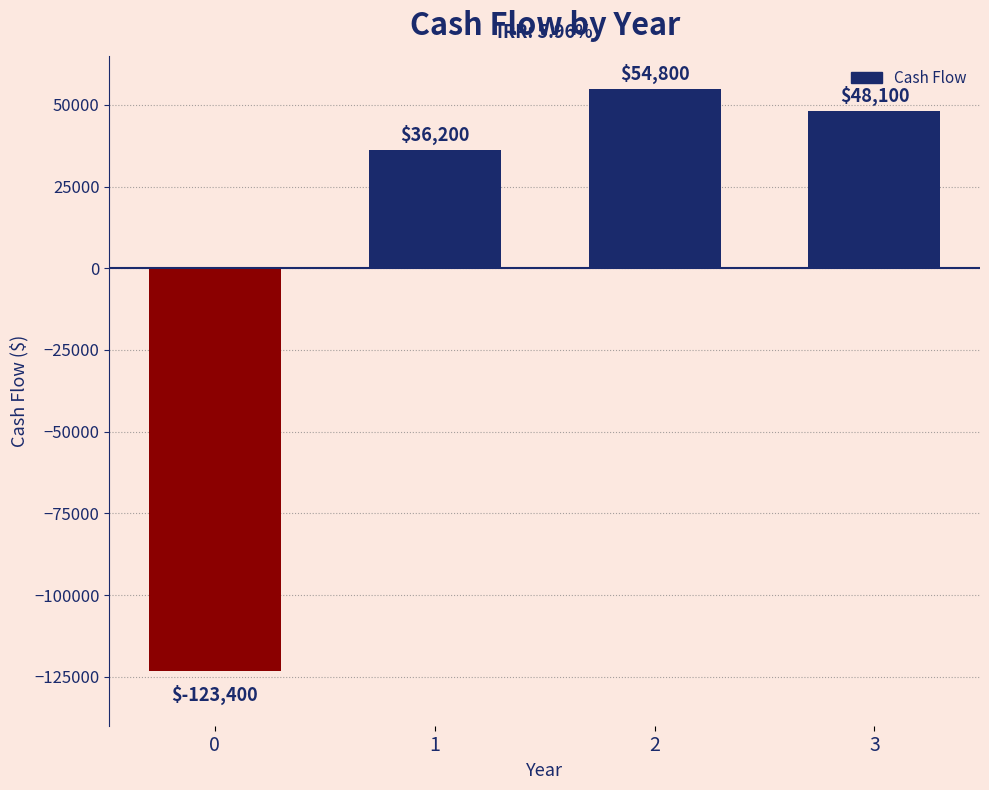

What is the average value?

3925